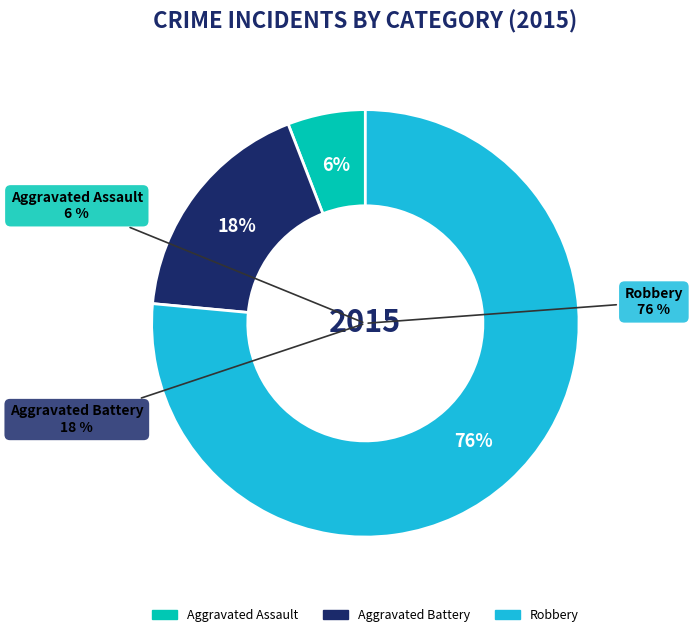

To the nearest percent, what portion does Robbery represent?

76%